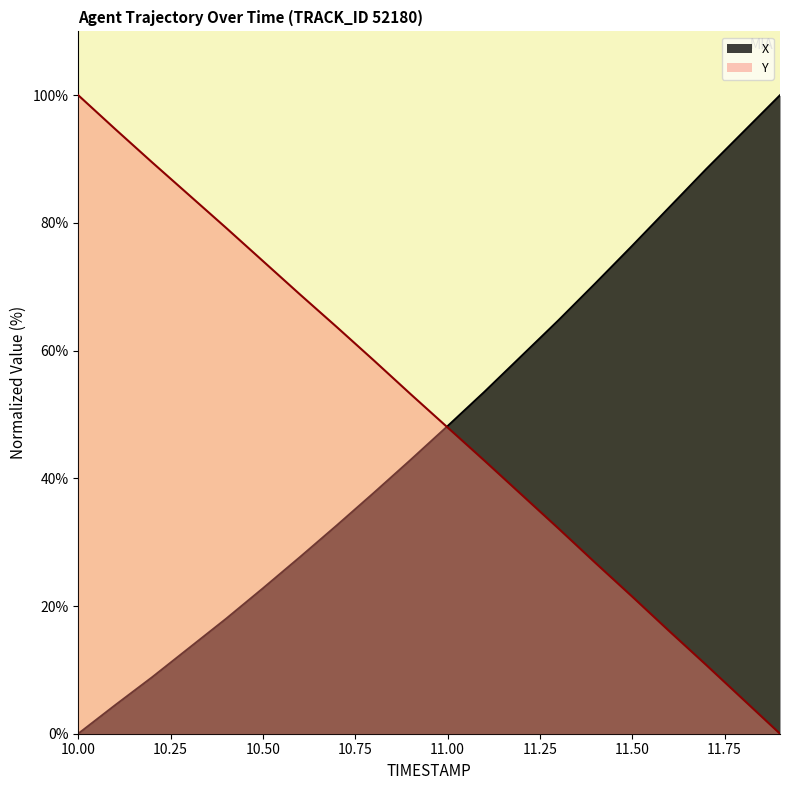

How many intersections are there between Y and X?

1